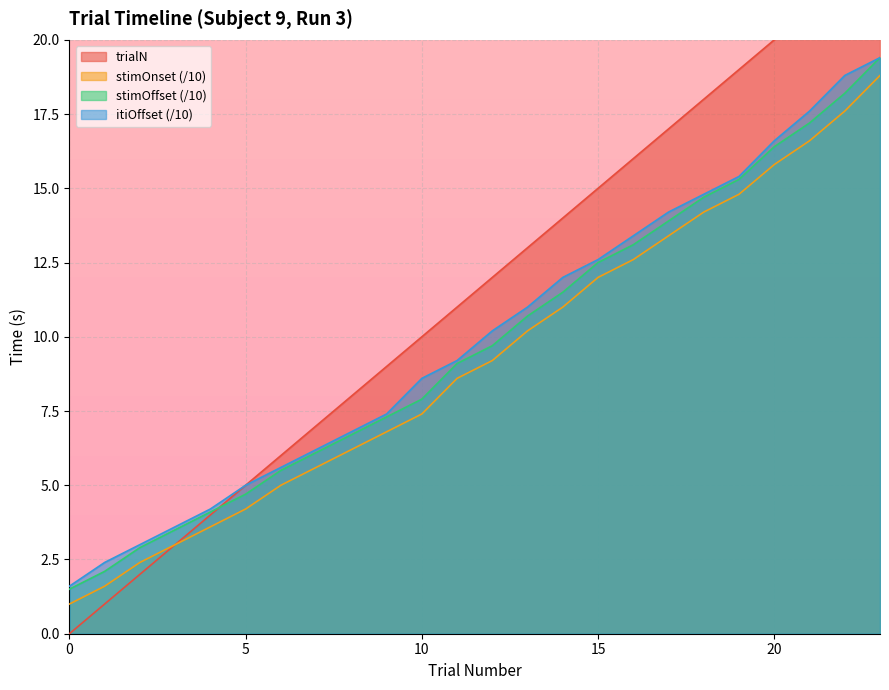

What is the sum of the itiOffset values at 23 and 13?

30.4